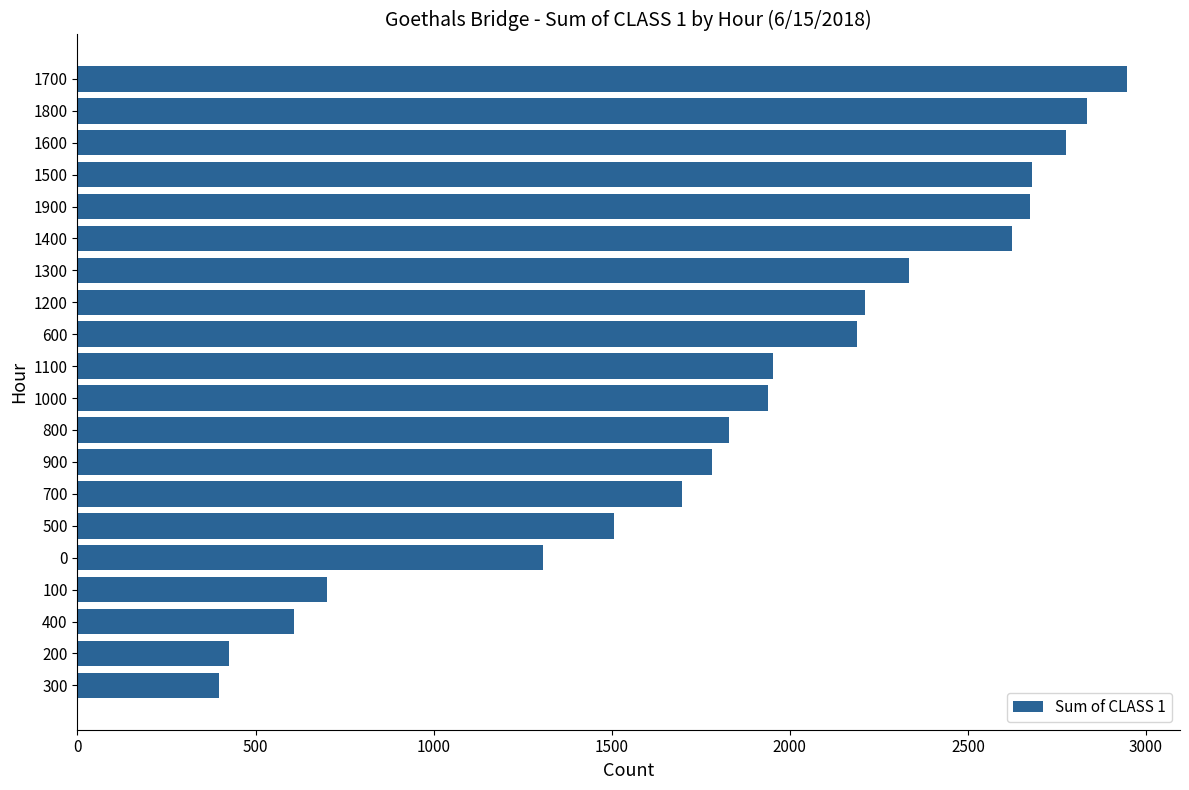

The value at 700 is 1698. True or false?

True